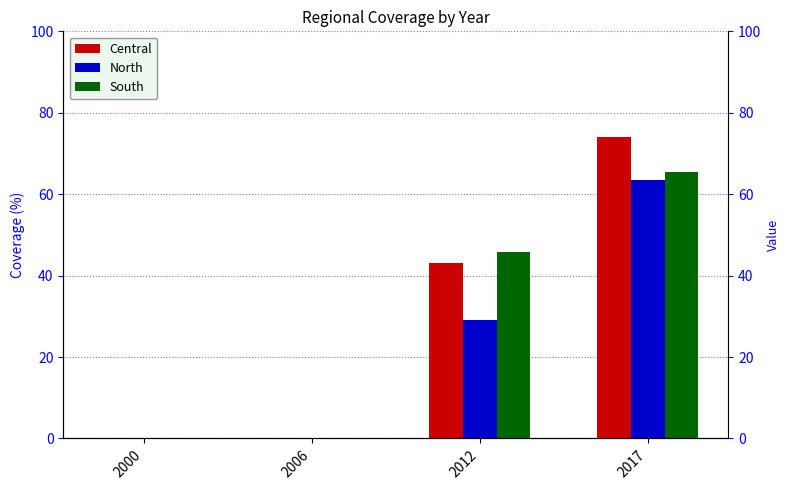

What is the average value of the South series?

27.8